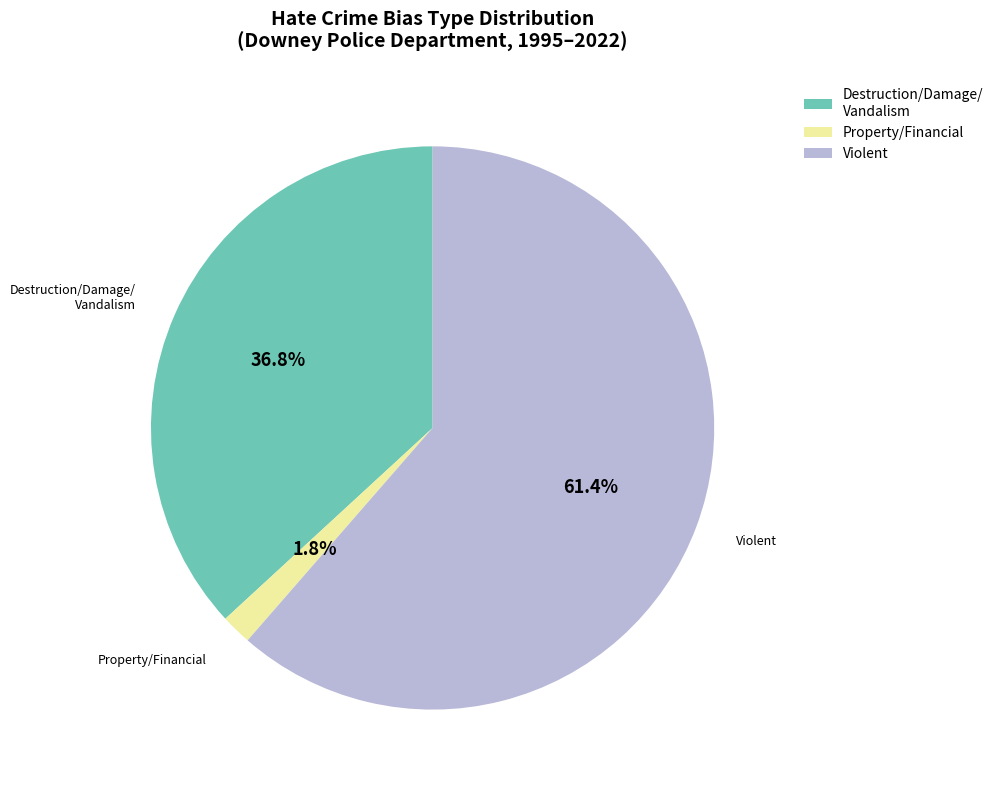

Which slice is the largest?

Violent